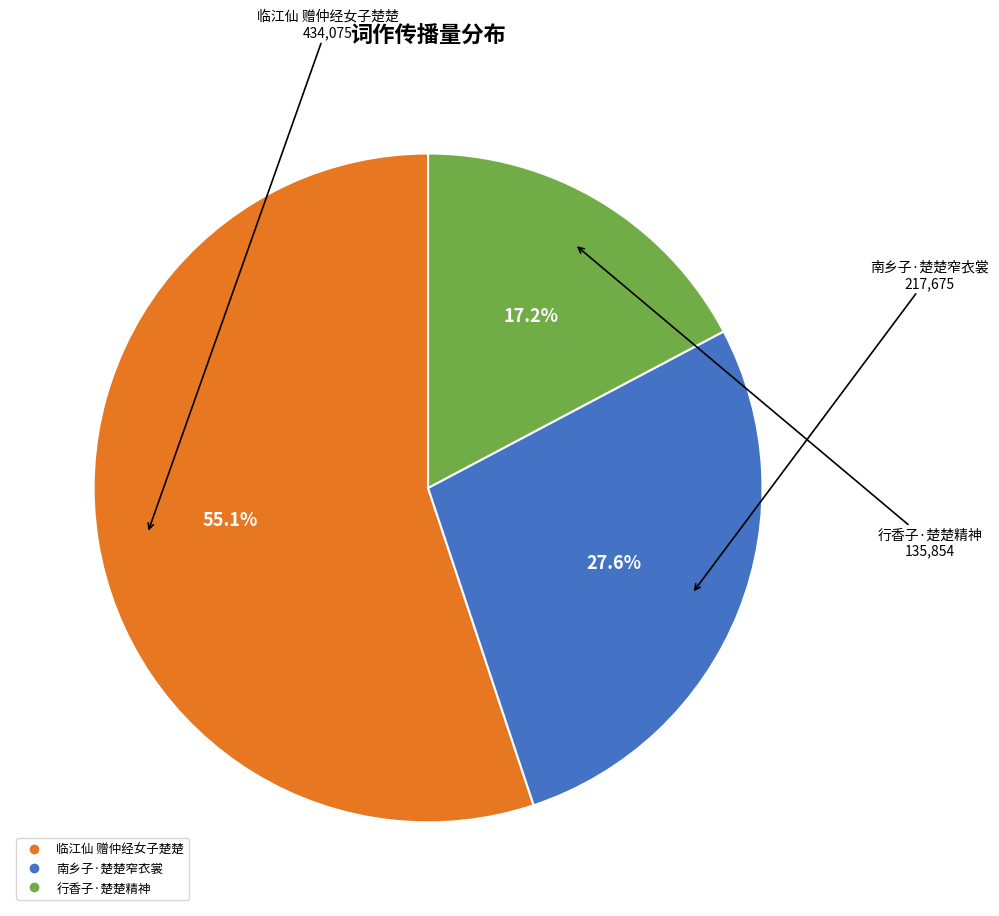

Which slice is the smallest?

行香子·楚楚精神